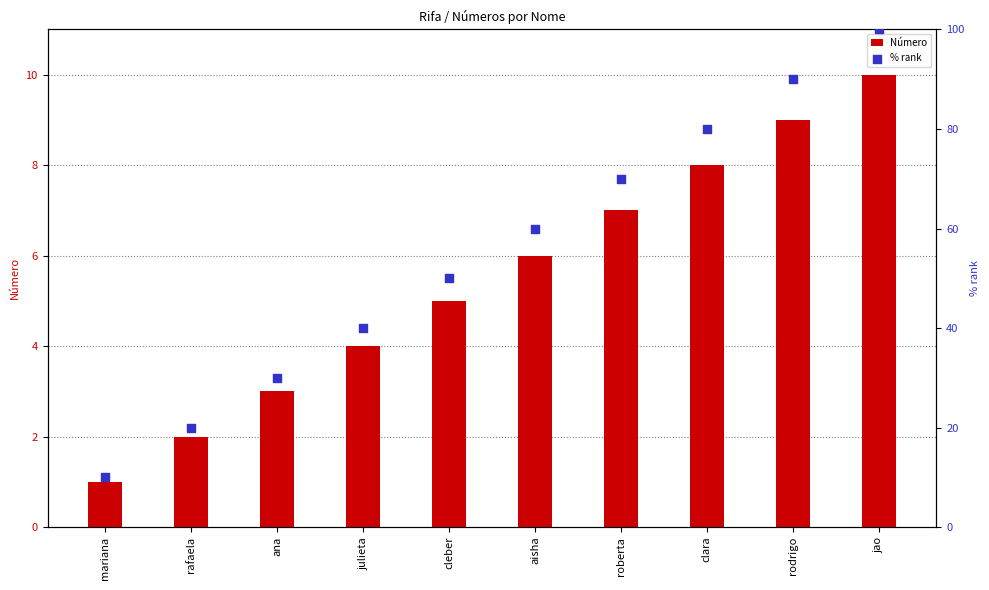

Which series has the largest total across all categories?

% rank